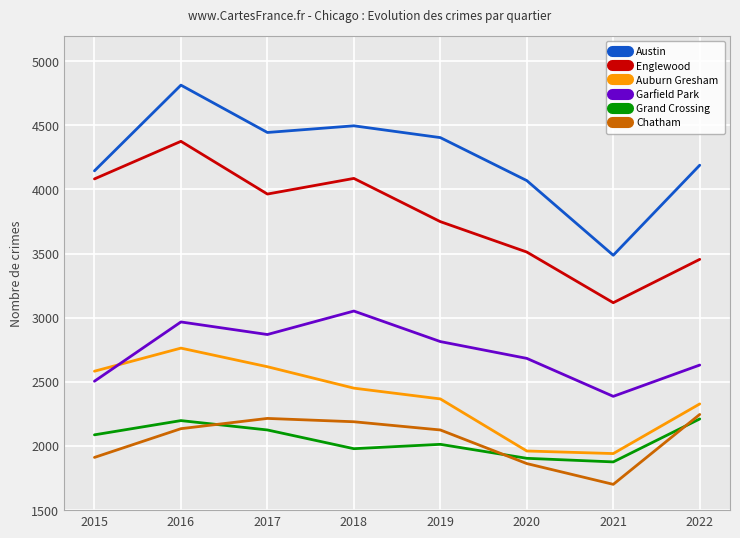

Does the chart display data point markers on the line(s)?

No